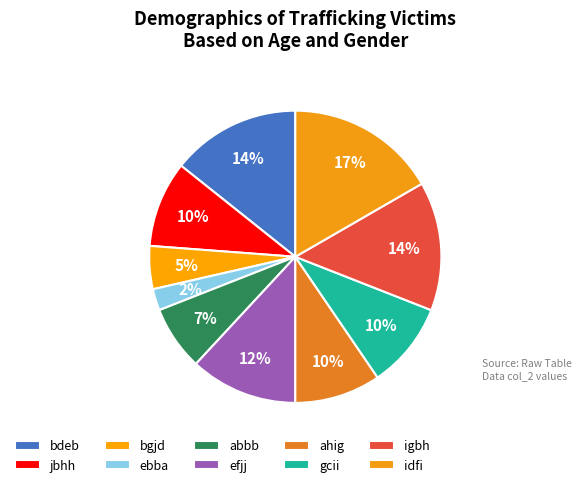

To the nearest percent, what is the average slice percentage?

10%